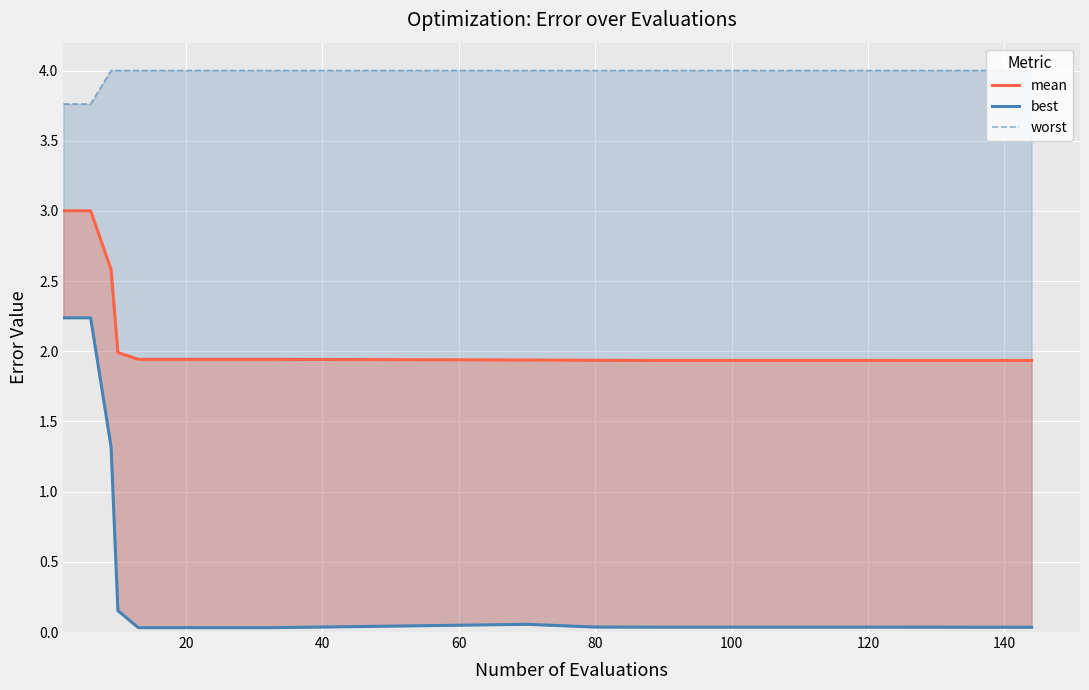

Count the number of categories in the chart.

20